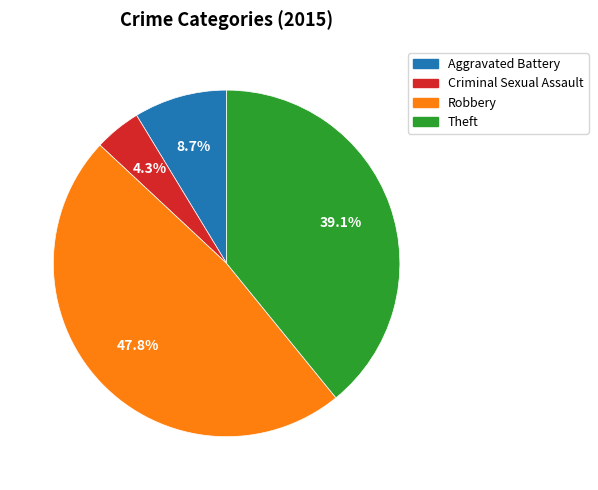

Which slice is the largest?

Robbery